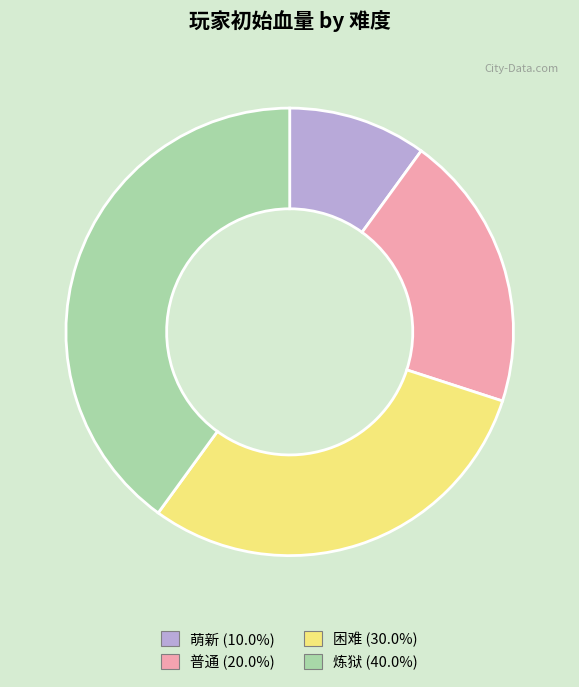

What is the largest slice in the pie chart?

炼狱